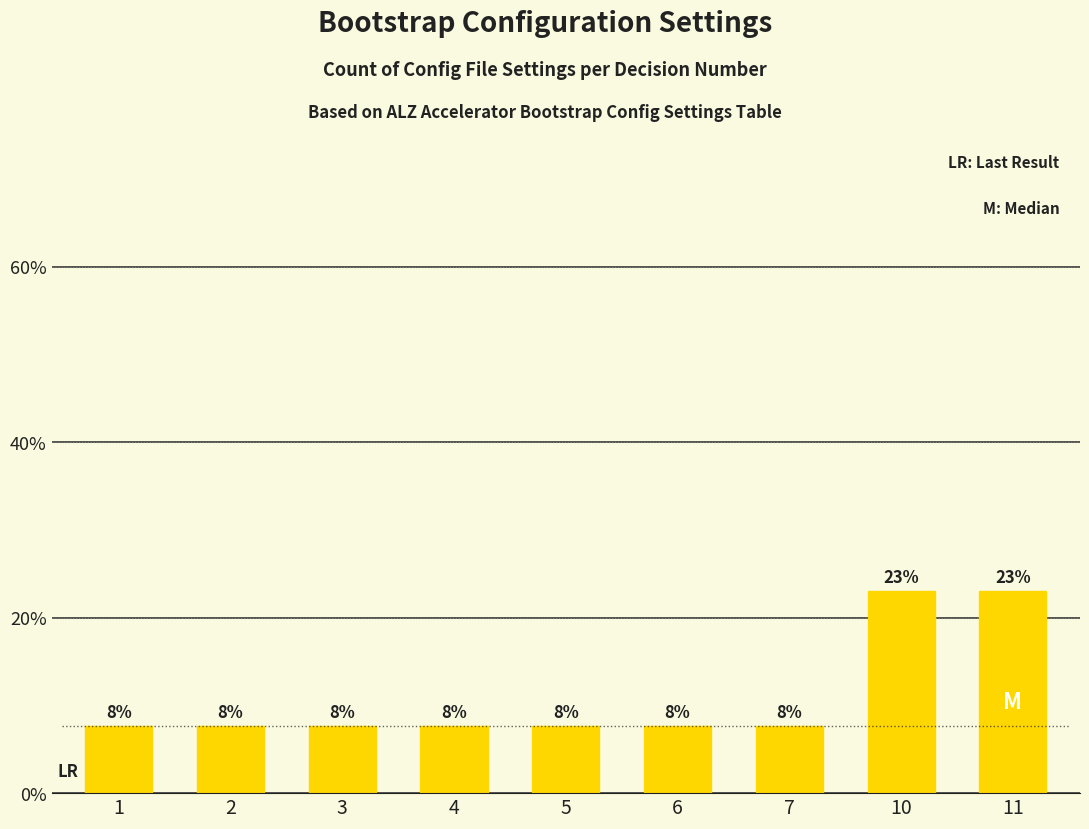

How many bars are there in total?

9